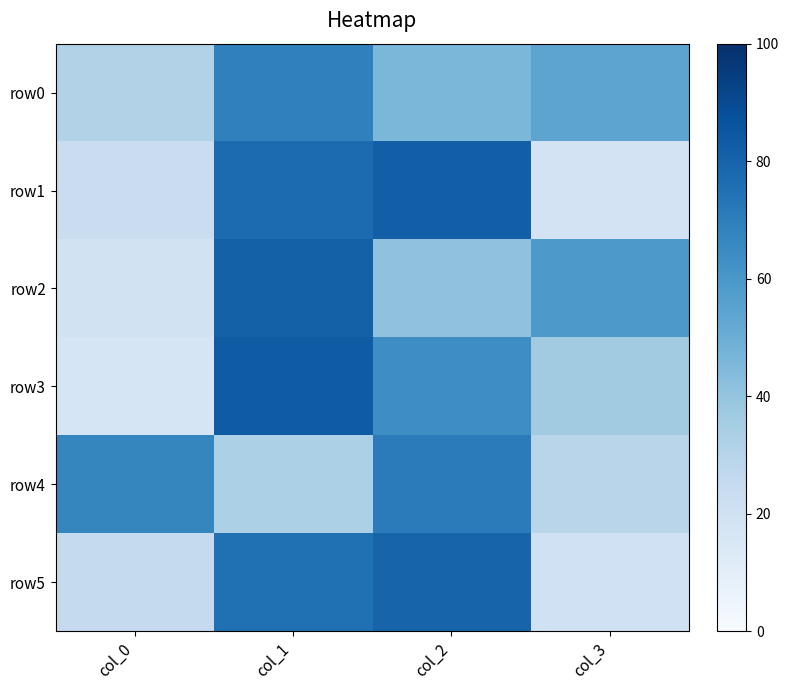

At which category is the sum across all series the highest?

col_1